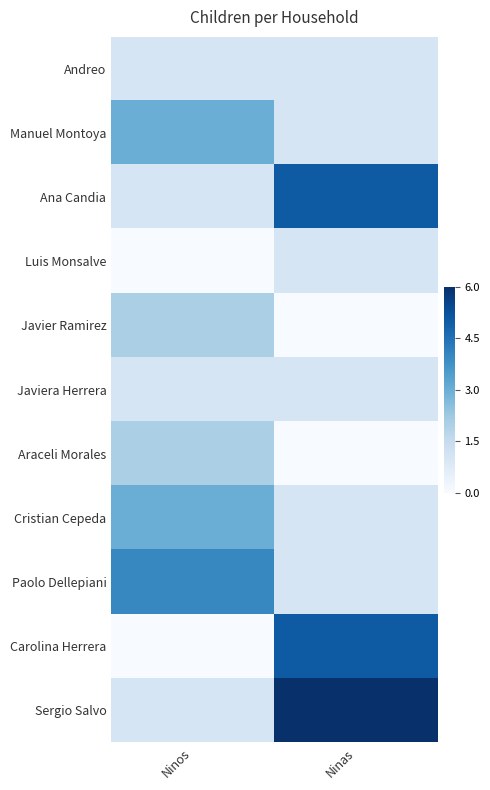

What is the total value across all series at Ninos?

18